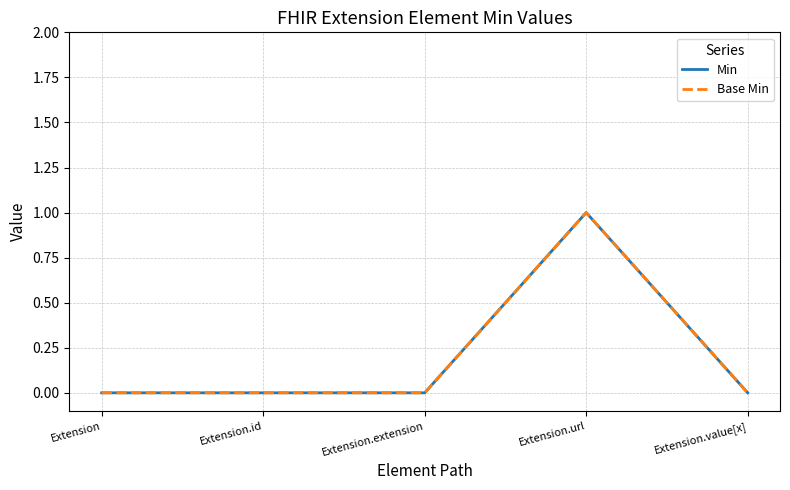

Is the value of Min at Extension greater than the value of Base Min at Extension.value[x]?

No